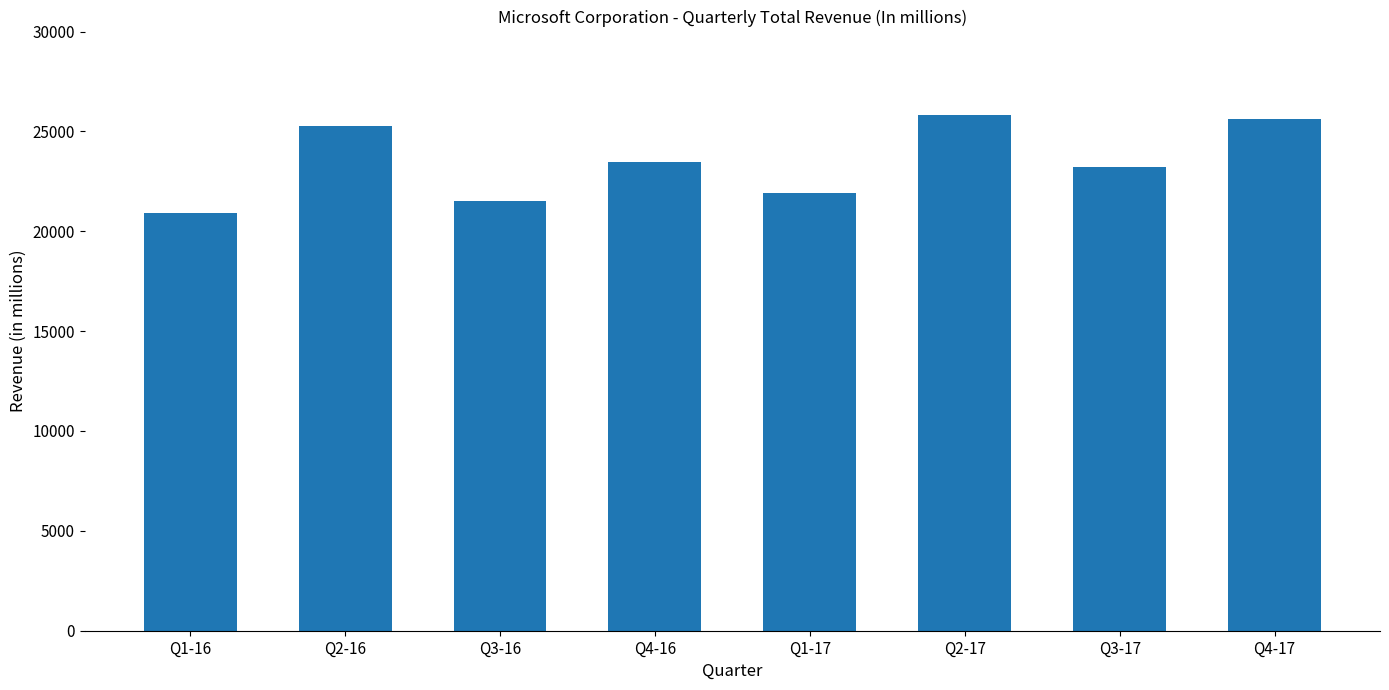

What is the change in value from Q1-16 to Q2-17?

+4916